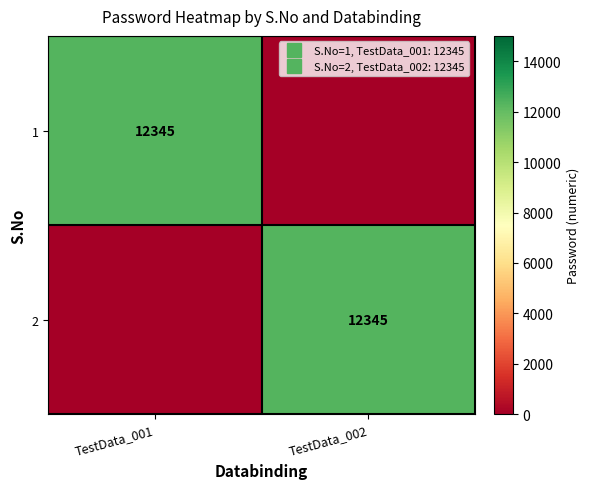

Which series changed the most between TestData_001 and TestData_002?

1